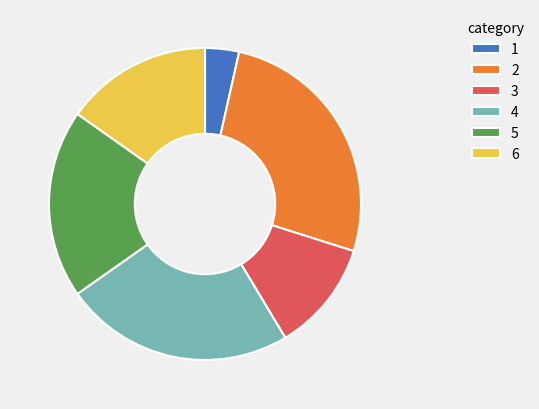

Combined, do 1 and 6 account for over 50%?

No